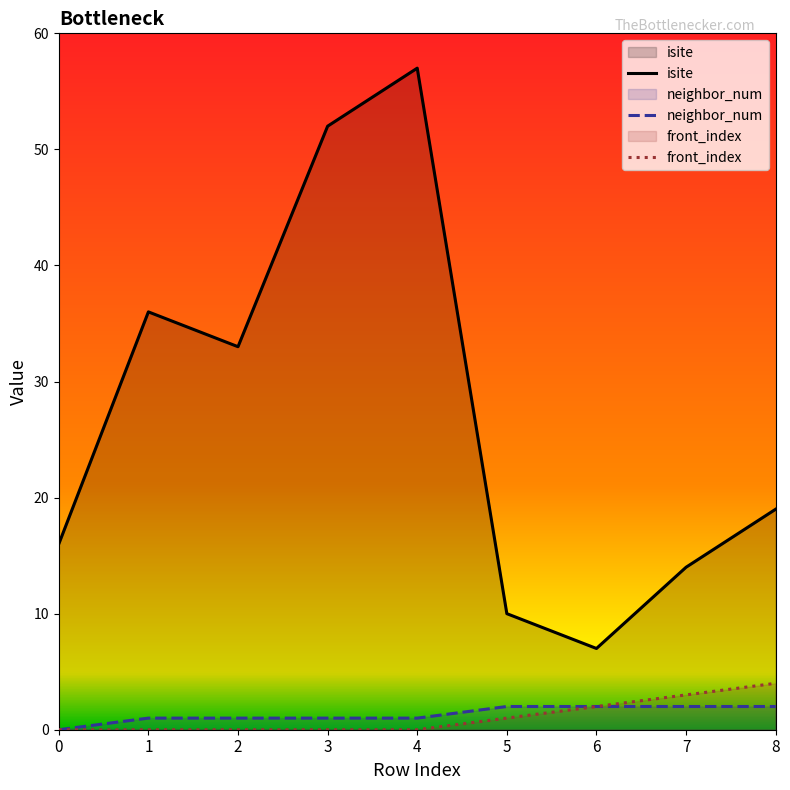

True or false: isite and neighbor_num intersect in this chart.

False